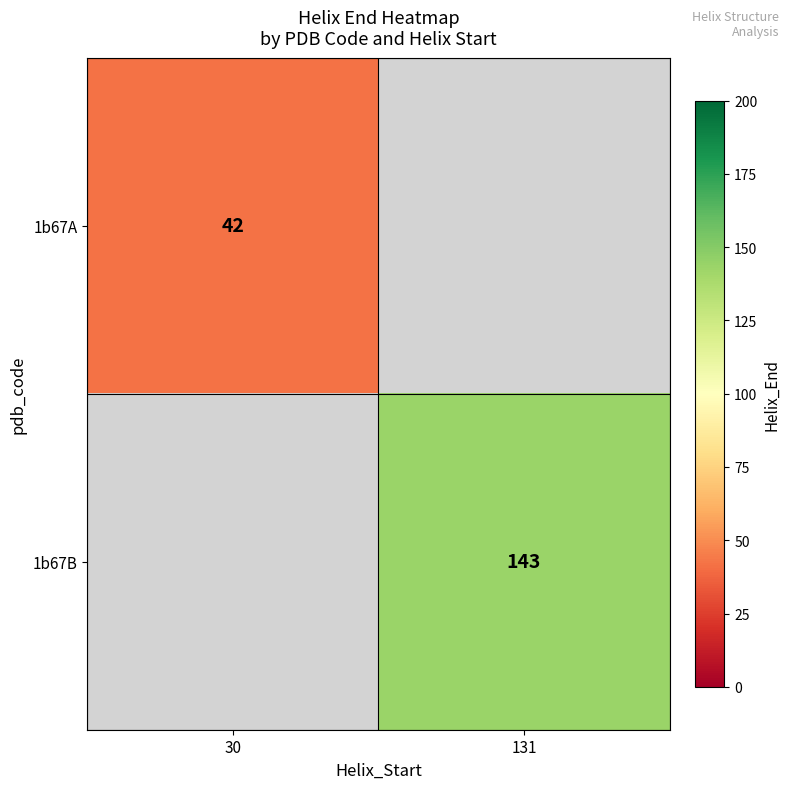

True or false: 1b67B has a value of 85 at 131.

False